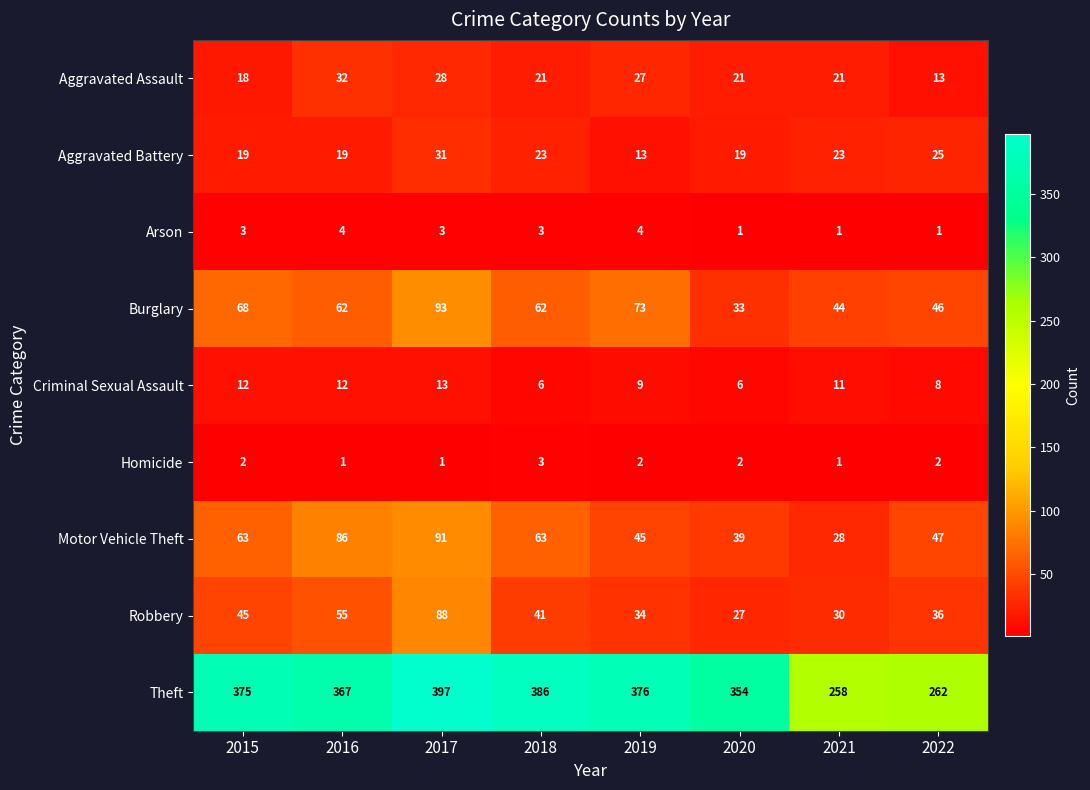

What is the sum of the Motor Vehicle Theft values at 2016 and 2017?

177